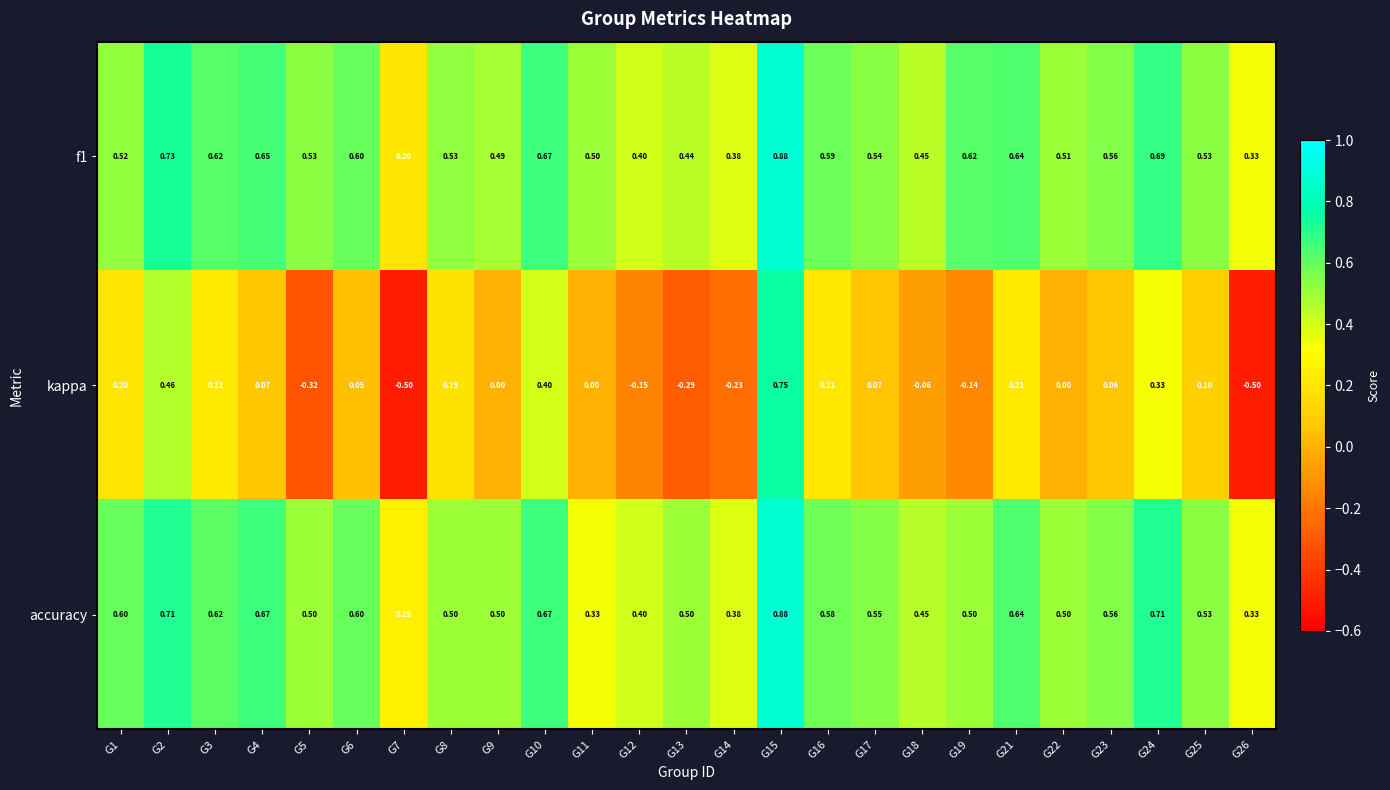

Is the value of accuracy at G5 greater than the value of f1 at G6?

No